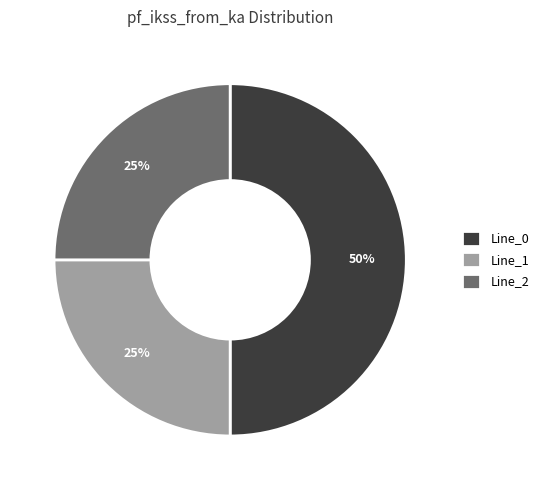

How many segments does this pie chart have?

3